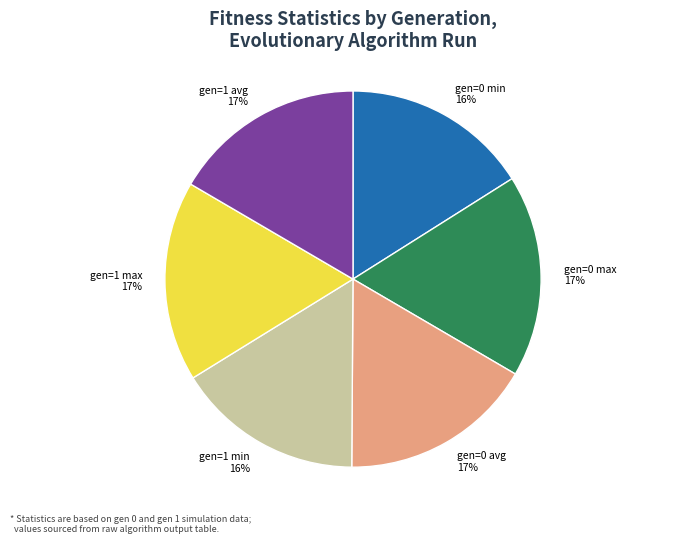

Do gen=1 min and gen=0 min together represent more than half of the pie?

No